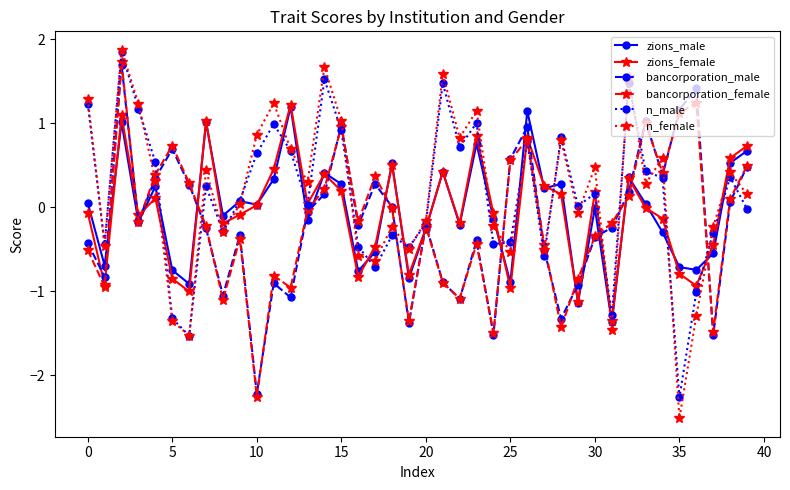

In bancorporation_female, how many points are higher than both neighbors (excluding endpoints)?

11